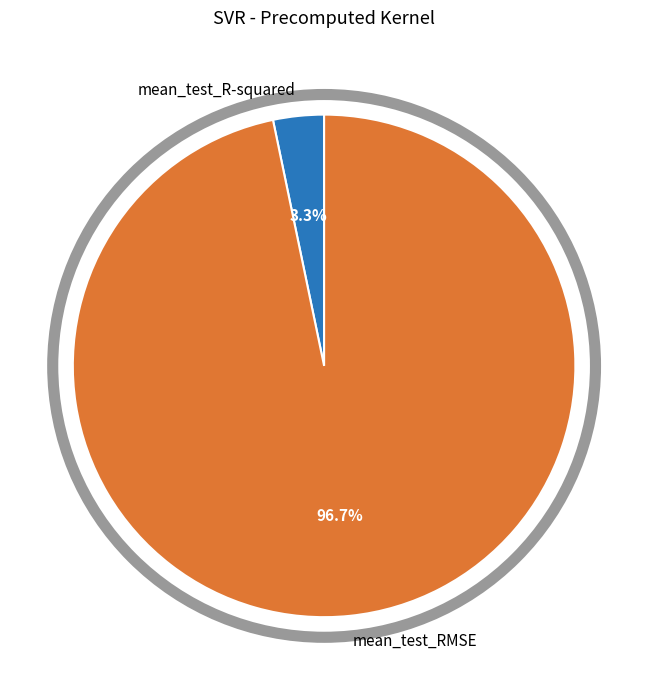

Do mean_test_R-squared and mean_test_RMSE together represent more than half of the pie?

Yes